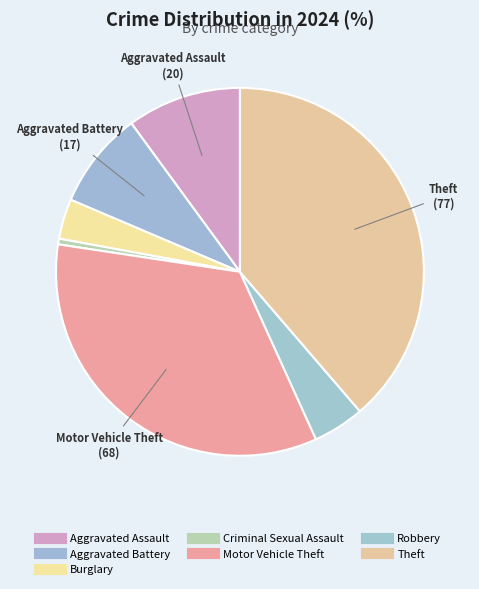

How many slices are in this pie chart?

7